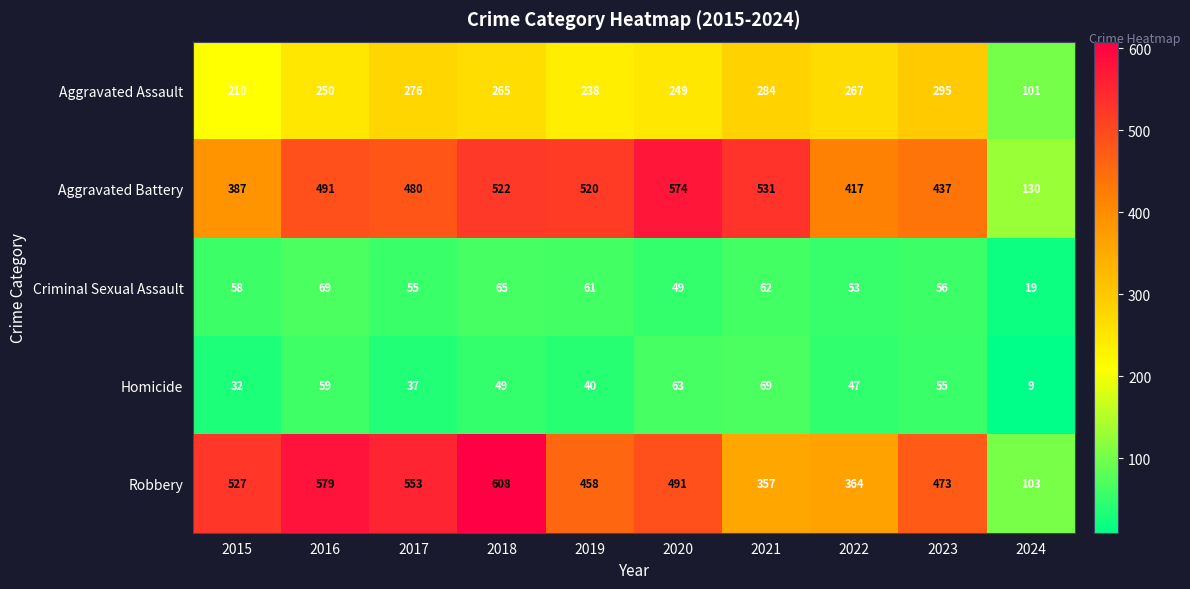

The value of Aggravated Assault at 2022 is 267. True or false?

True